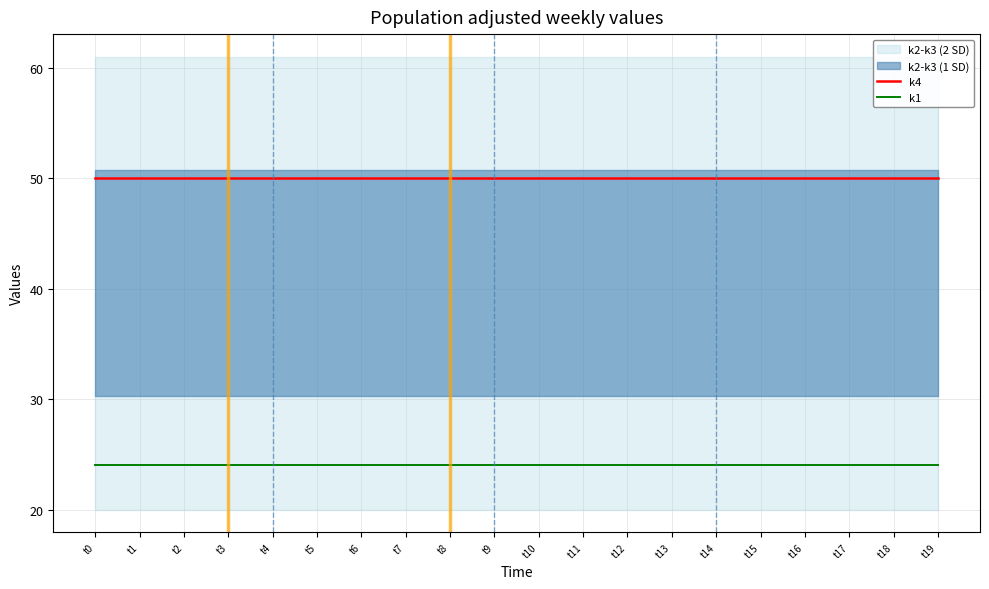

What is the value of the k1 point at the 19th from the left?

24